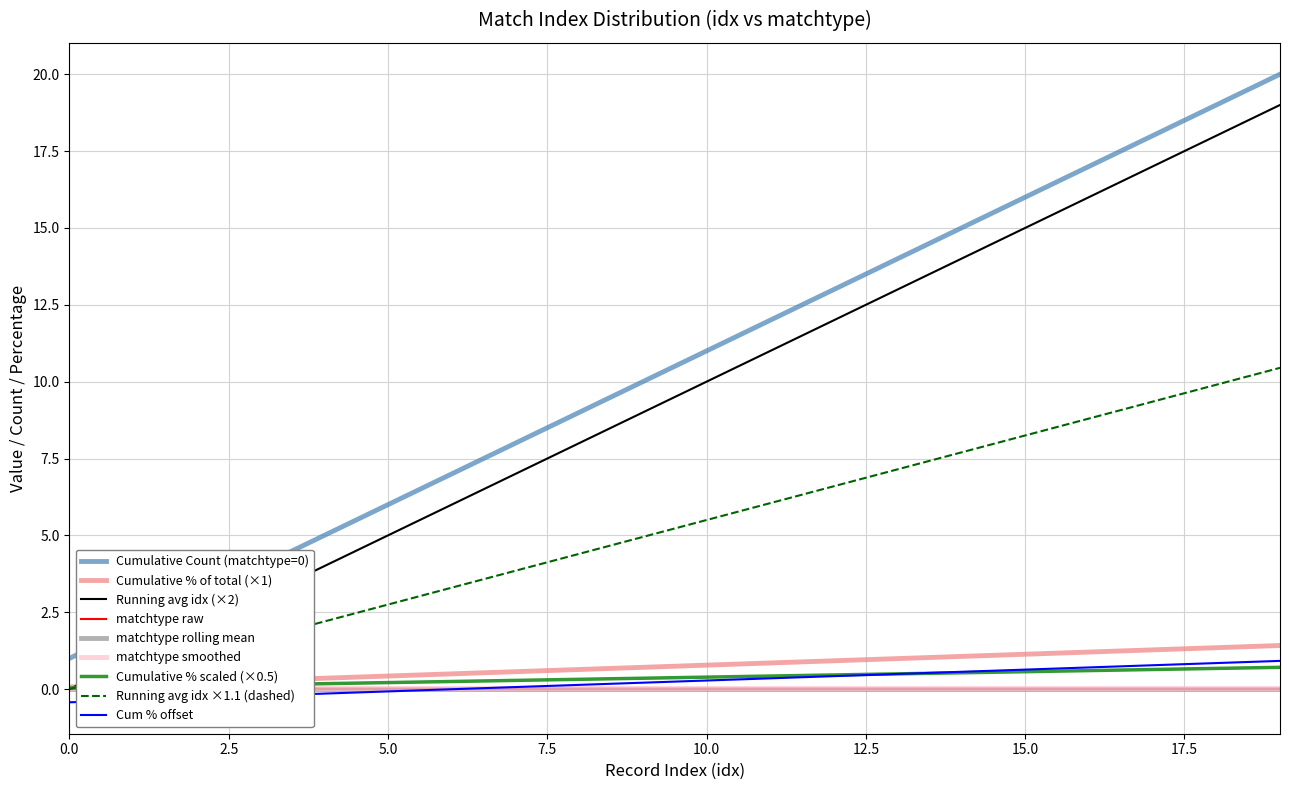

The Cum % offset series shows 0.6 at 15.0. True or false?

True